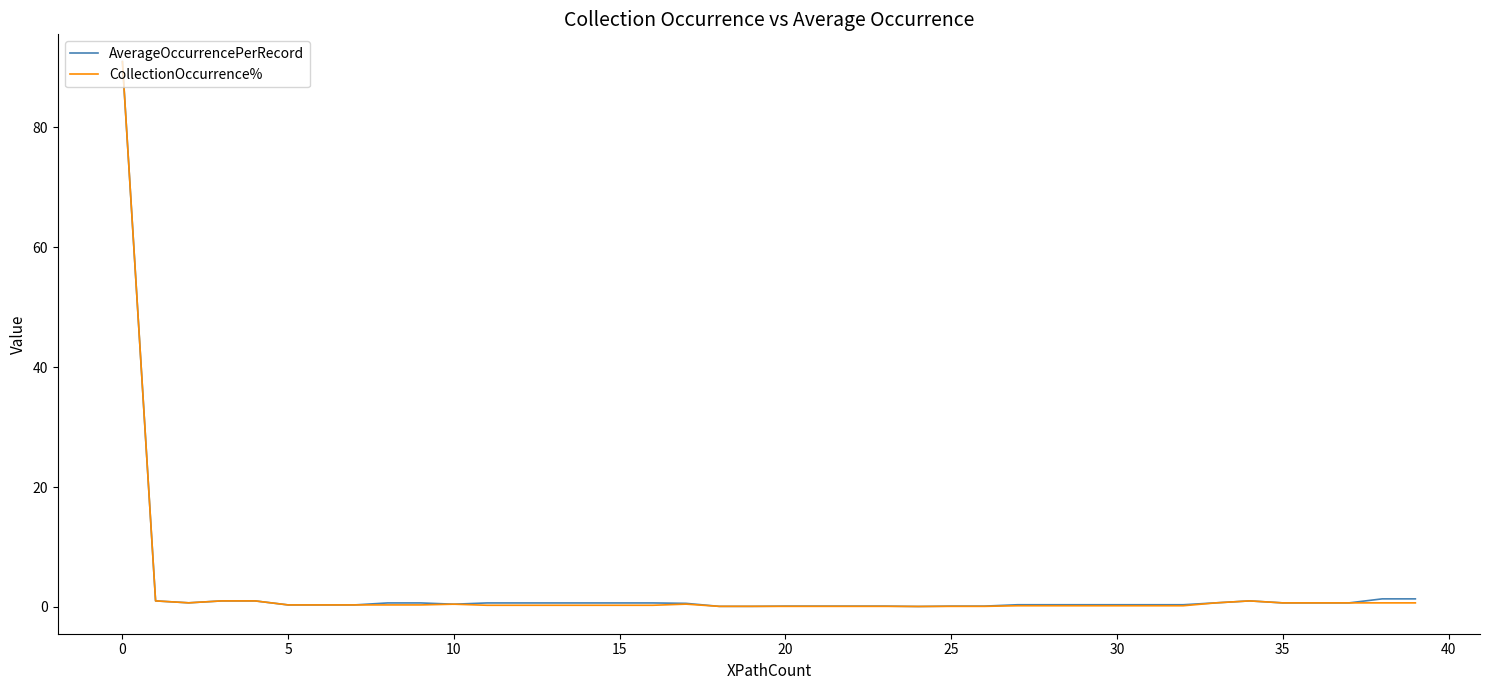

What is the highest value of the AverageOccurrencePerRecord series?

91.0